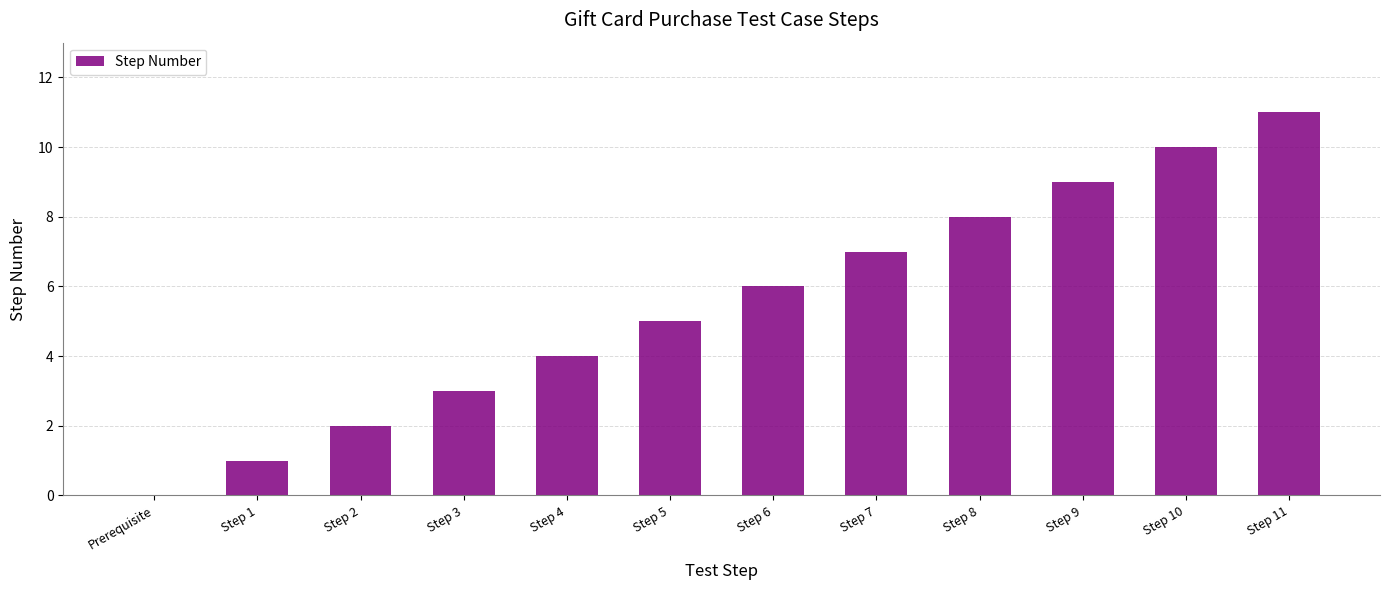

What is the ratio of the value at Step 1 to the value at Step 8?

0.1